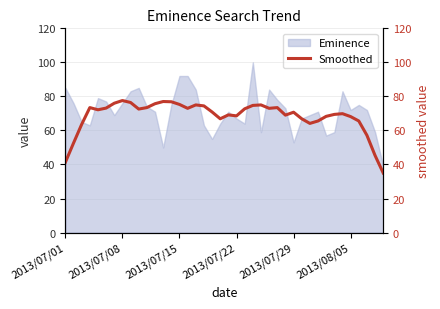

The value of Eminence at 2013/07/08 is 76. True or false?

True